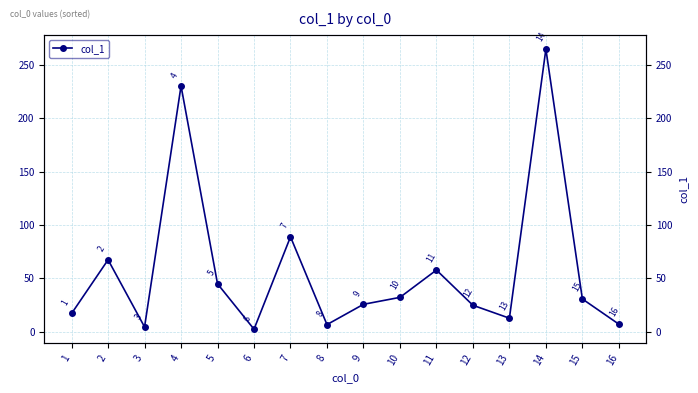

Reading right to left, transcribe all the data shown in this chart.

16=7.2	15=30.8	14=264.8	13=12.8	12=24.9	11=57.9	10=32.3	9=25.8	8=6.8	7=89.0	6=2.5	5=45.0	4=230.3	3=4.6	2=67.5	1=17.2